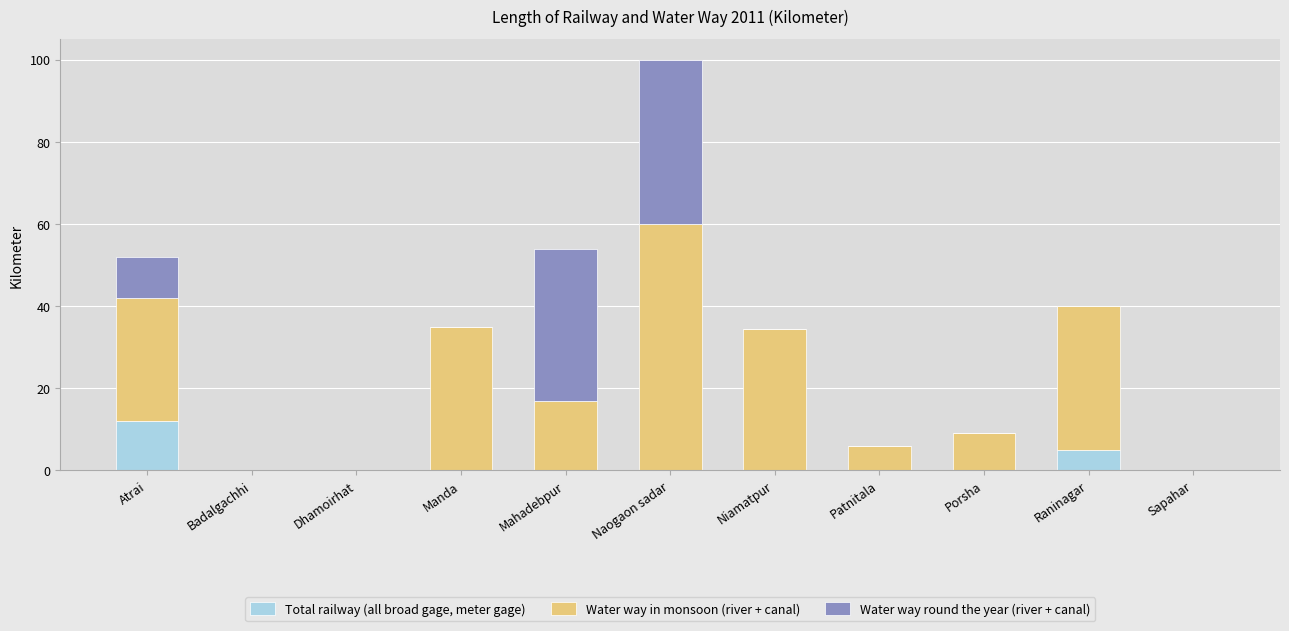

At which category is the sum across all series the highest?

Naogaon sadar